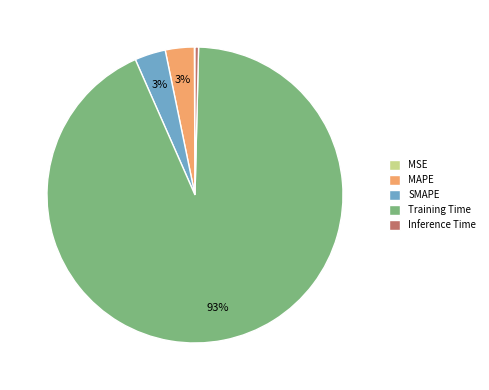

Does MAPE account for over 50% of the chart?

No